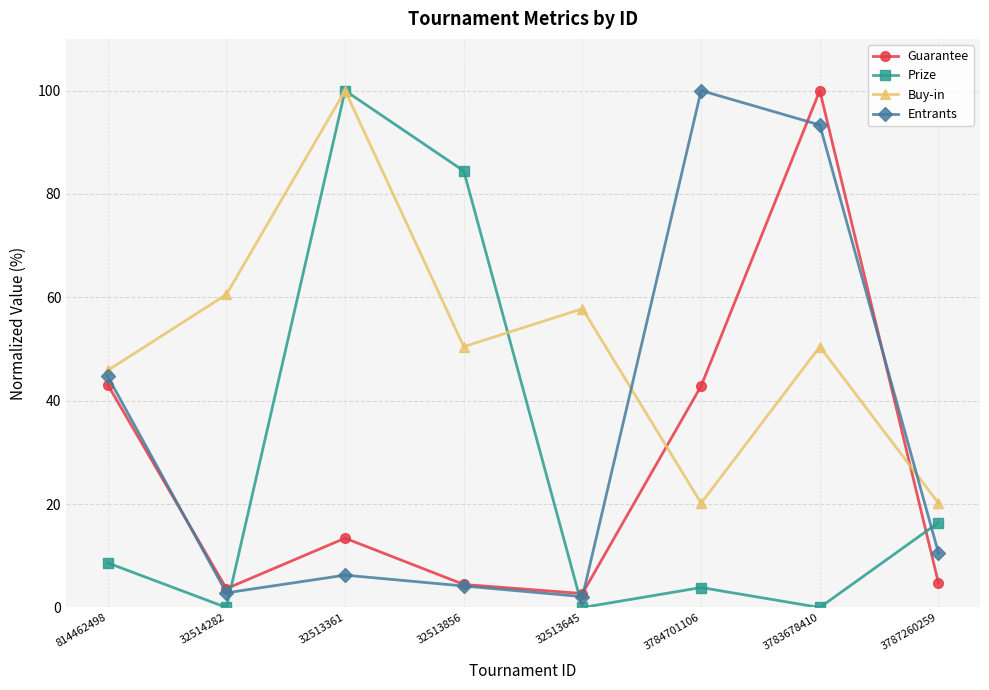

How many lines are shown in the chart?

4